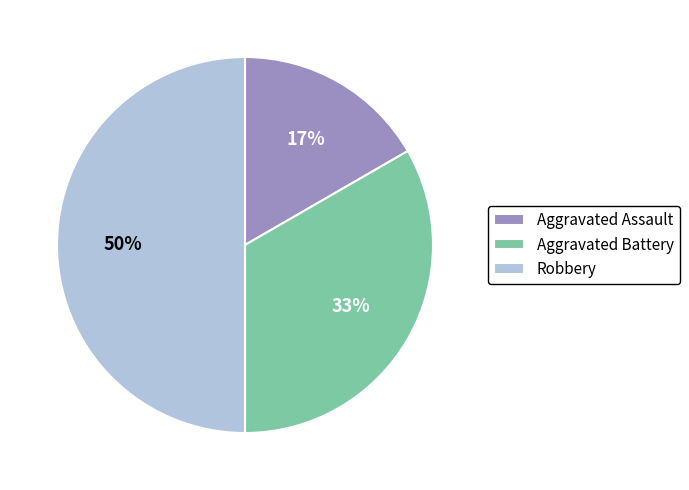

Combined, do Robbery and Aggravated Battery account for over 50%?

Yes